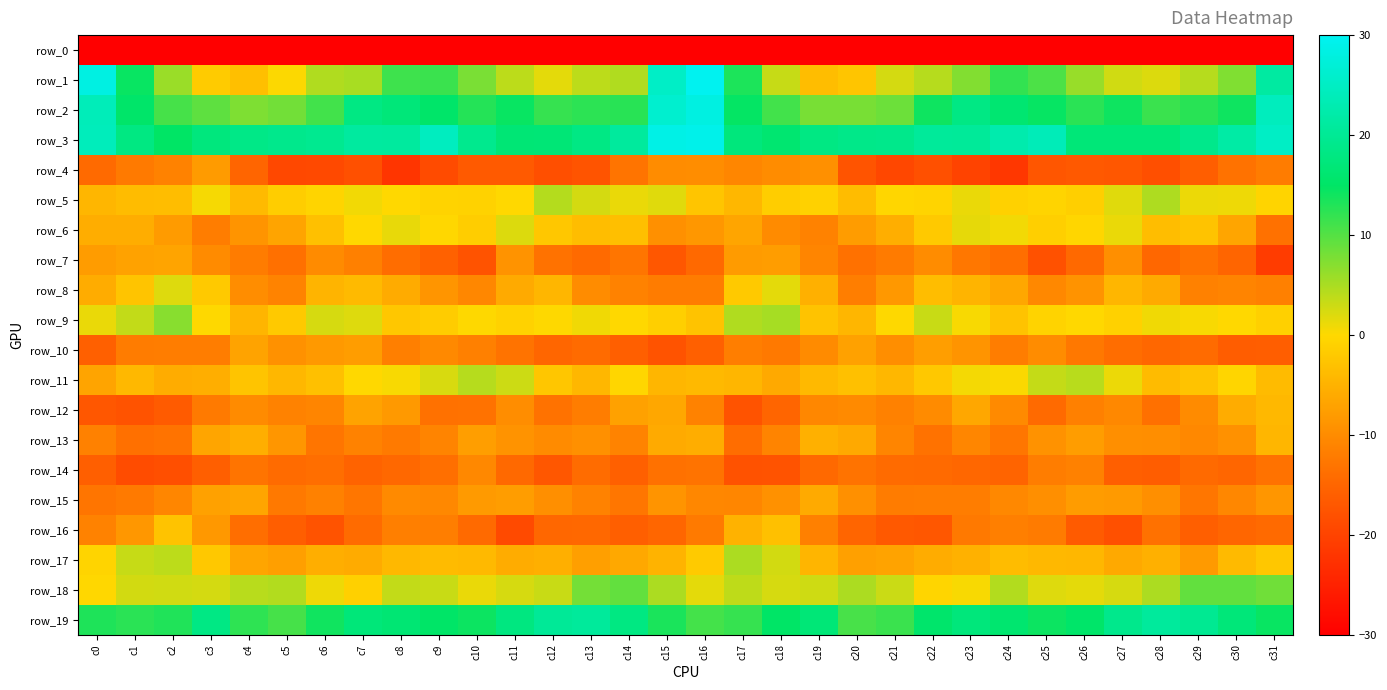

Where is row_11 nearest to the value -1?

c30